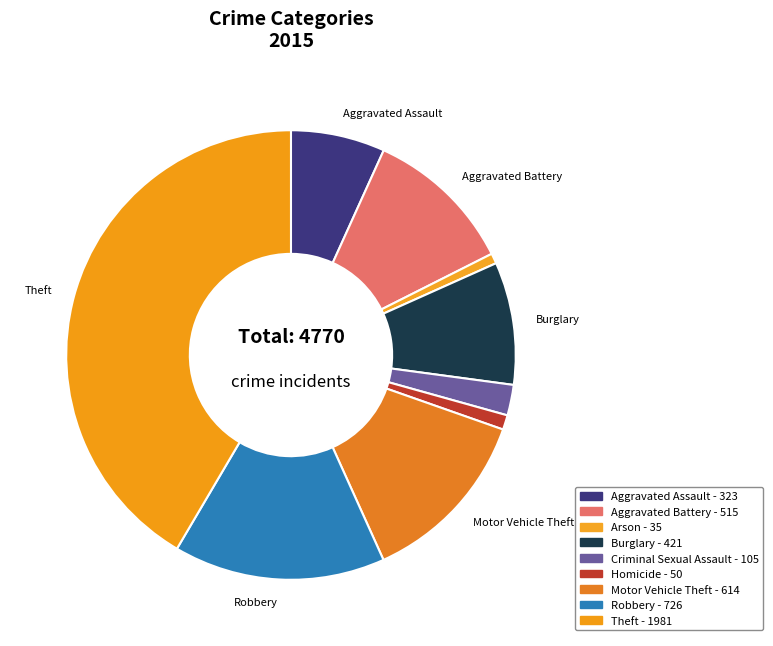

Between Robbery and Criminal Sexual Assault, which is larger?

Robbery